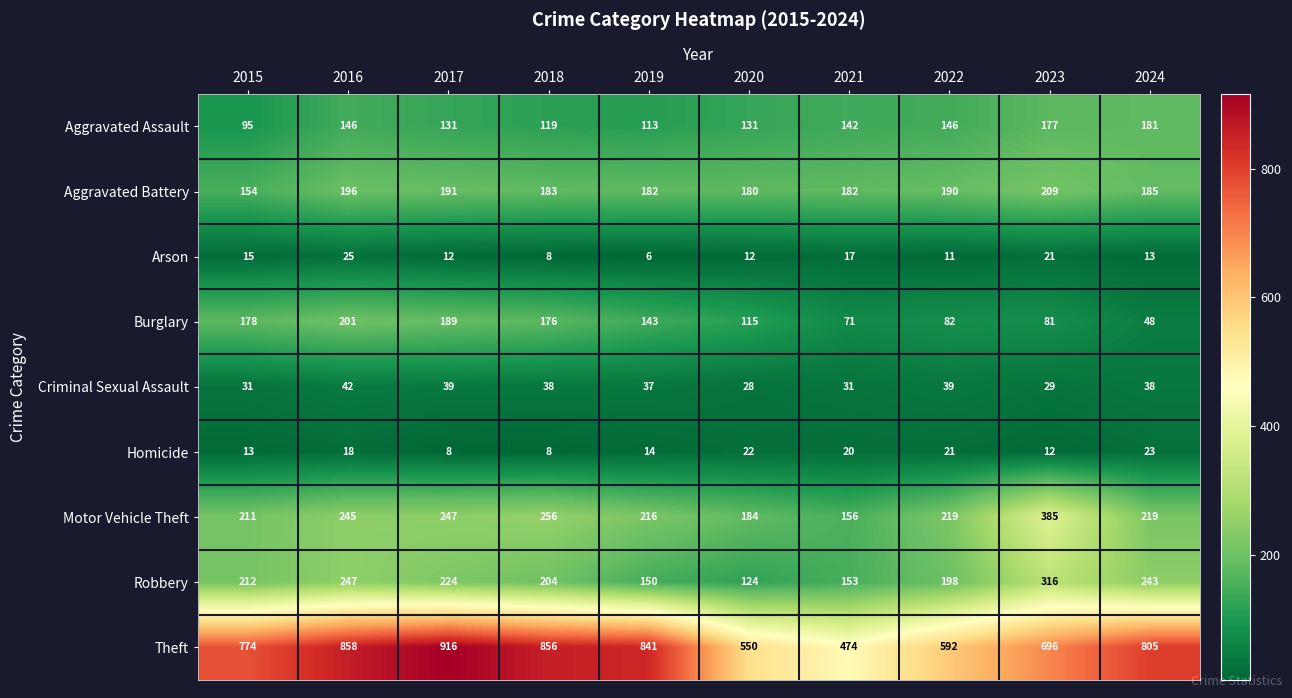

List the series in order of their peak value, lowest first.

Homicide, Arson, Criminal Sexual Assault, Aggravated Assault, Burglary, Aggravated Battery, Robbery, Motor Vehicle Theft, Theft